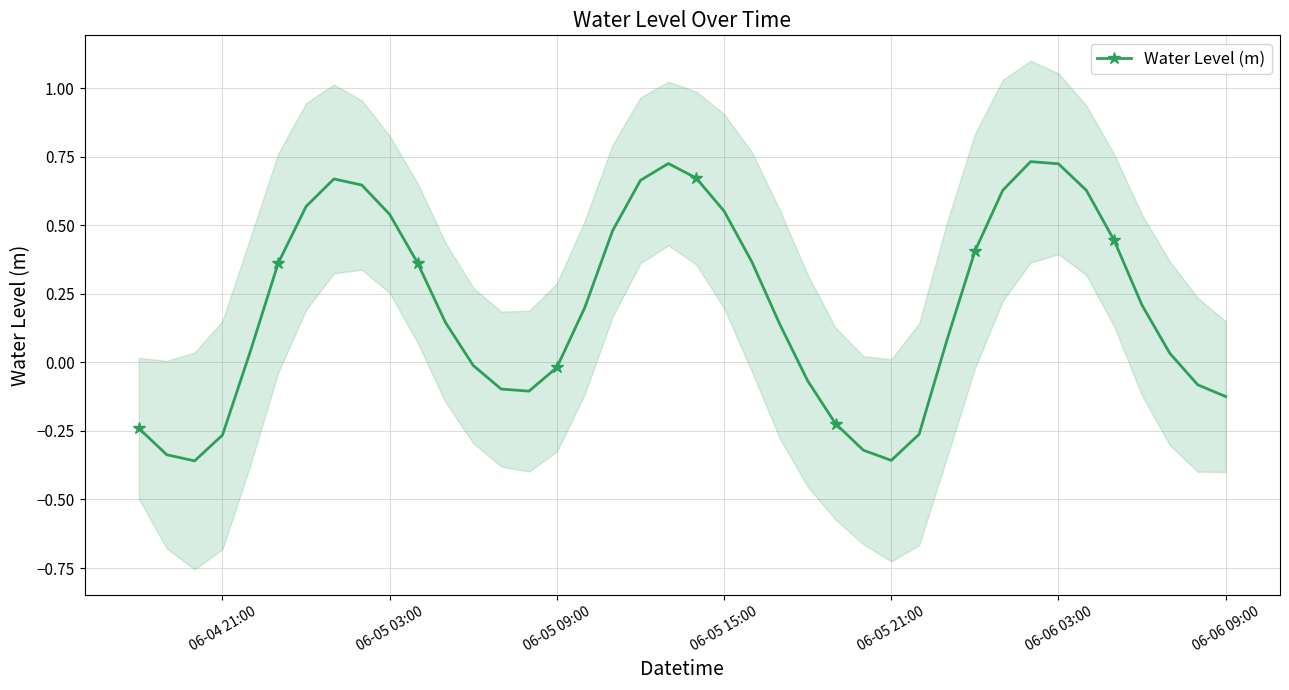

True or false: Water Level (m) has more than 2 interior local peaks.

True